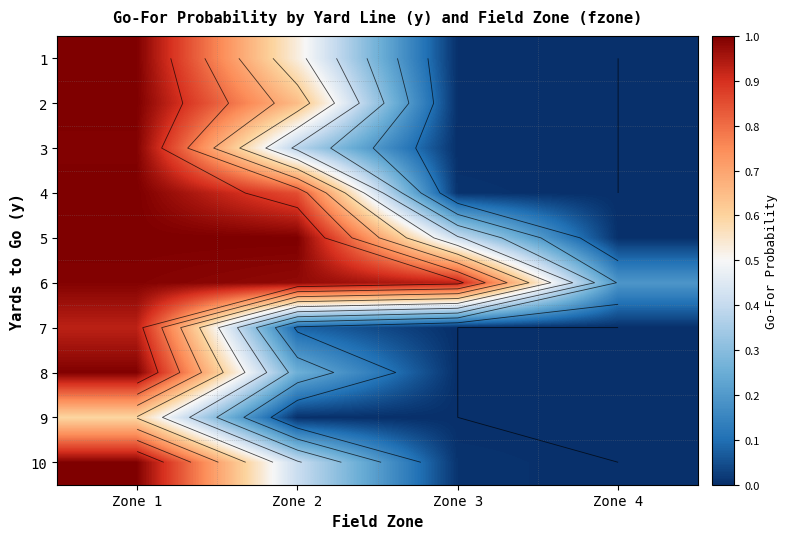

Is the value of 2 at Zone 2 greater than the value of 9 at Zone 4?

Yes